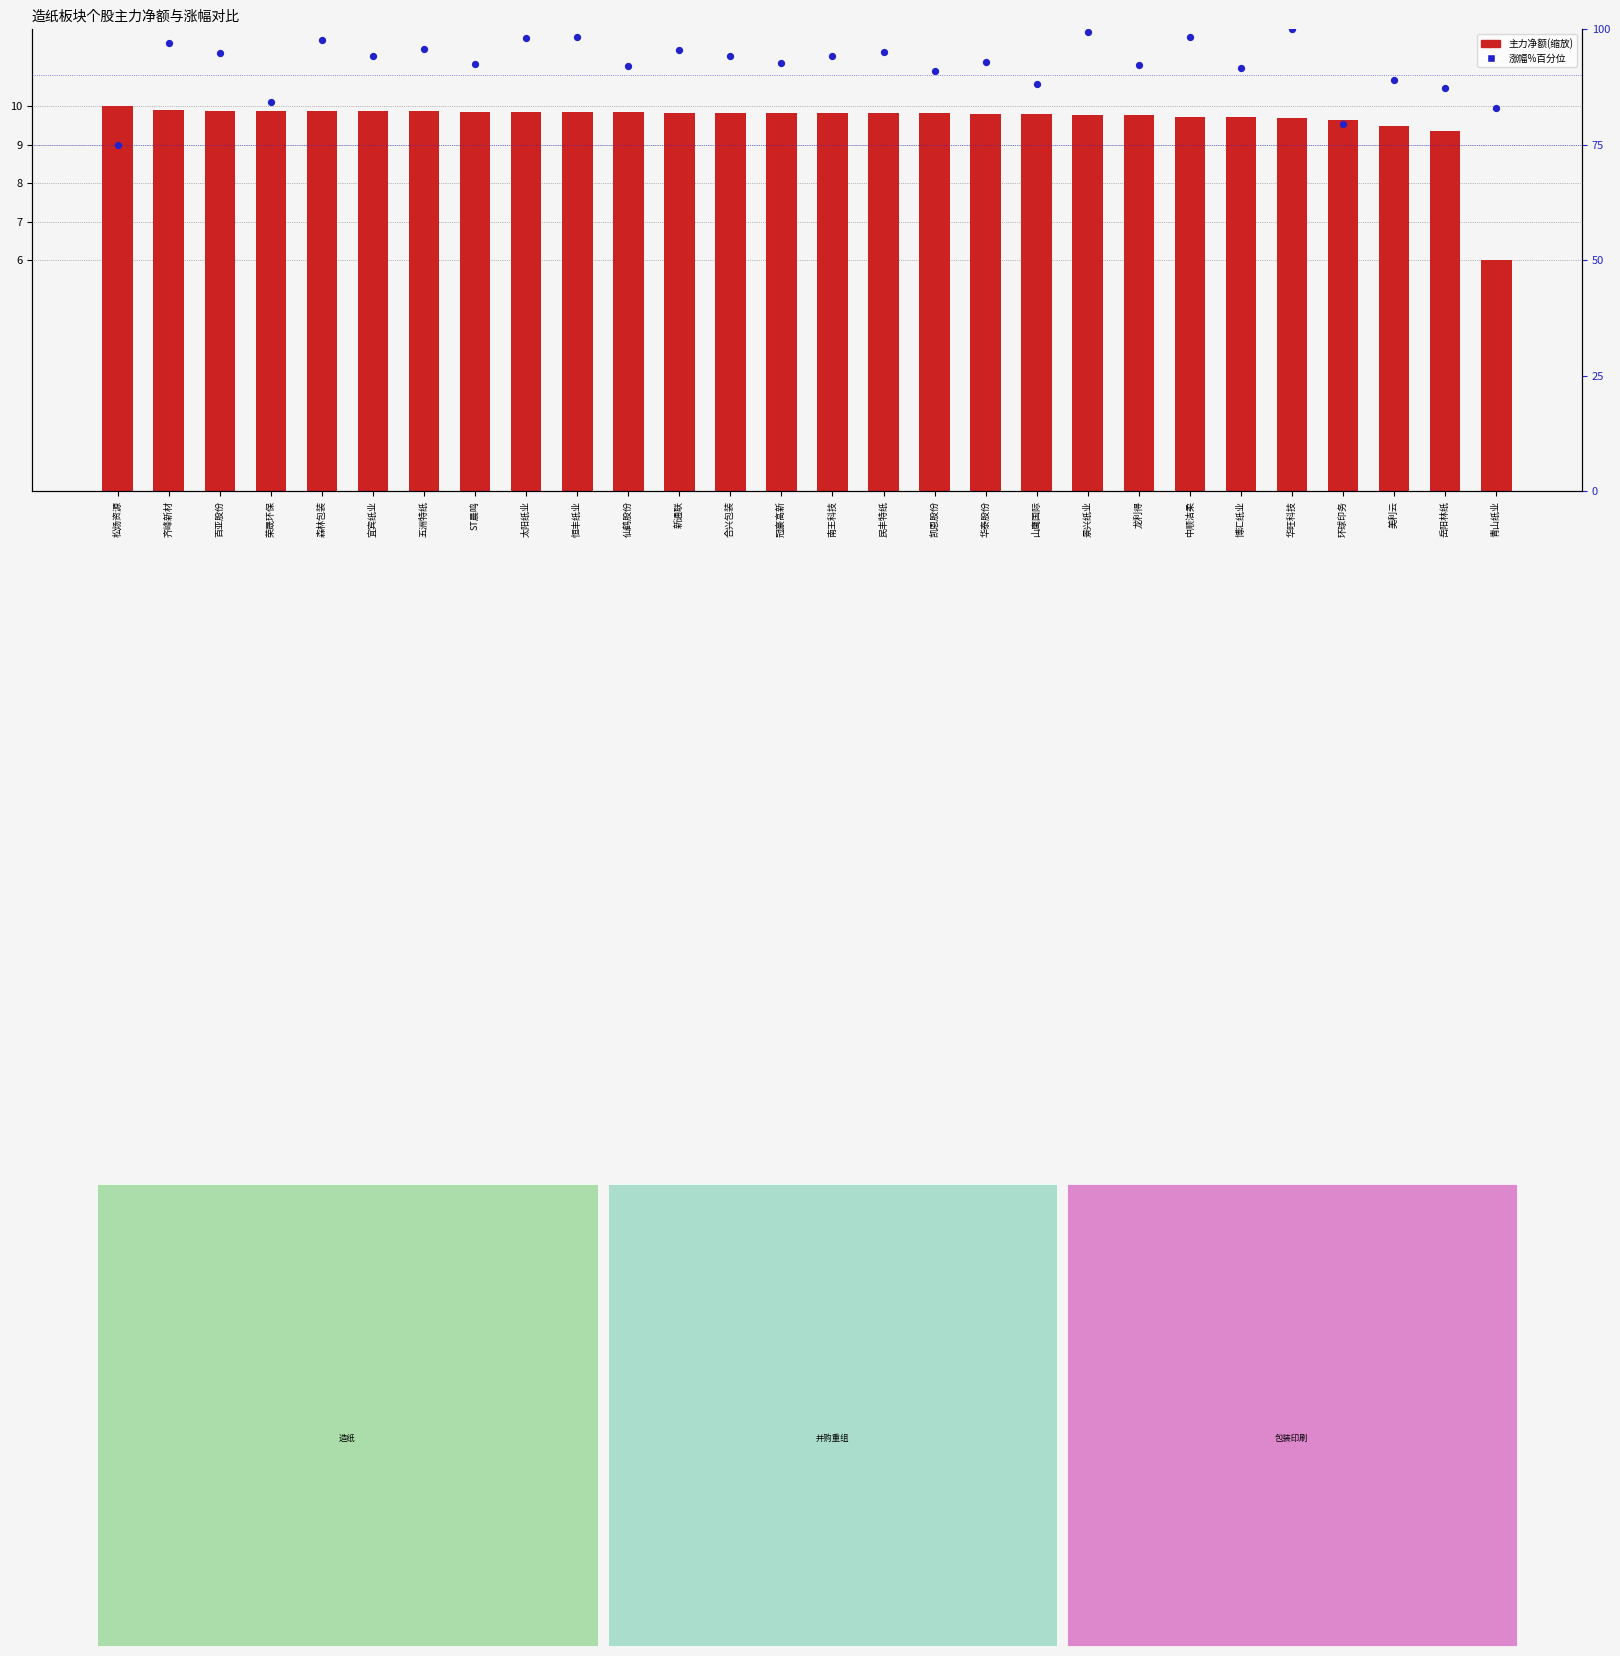

At how many categories does at least one series exceed 67?

28